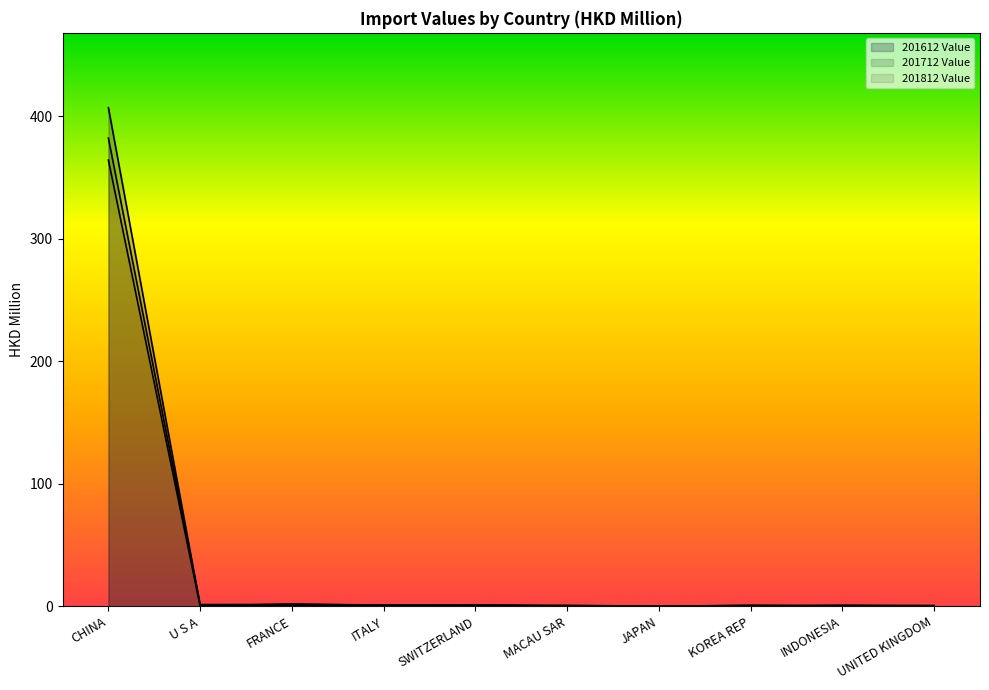

At which category is the sum across all series the highest?

CHINA